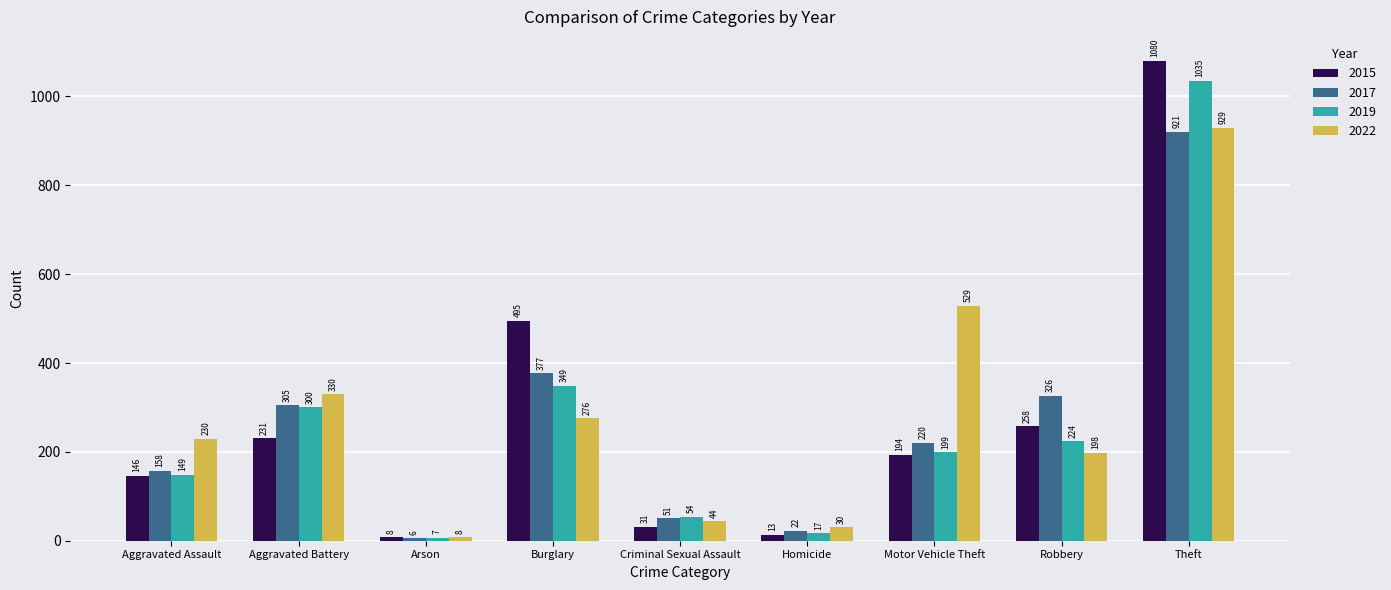

What is the label of the 7th bar from the left?

Motor Vehicle Theft